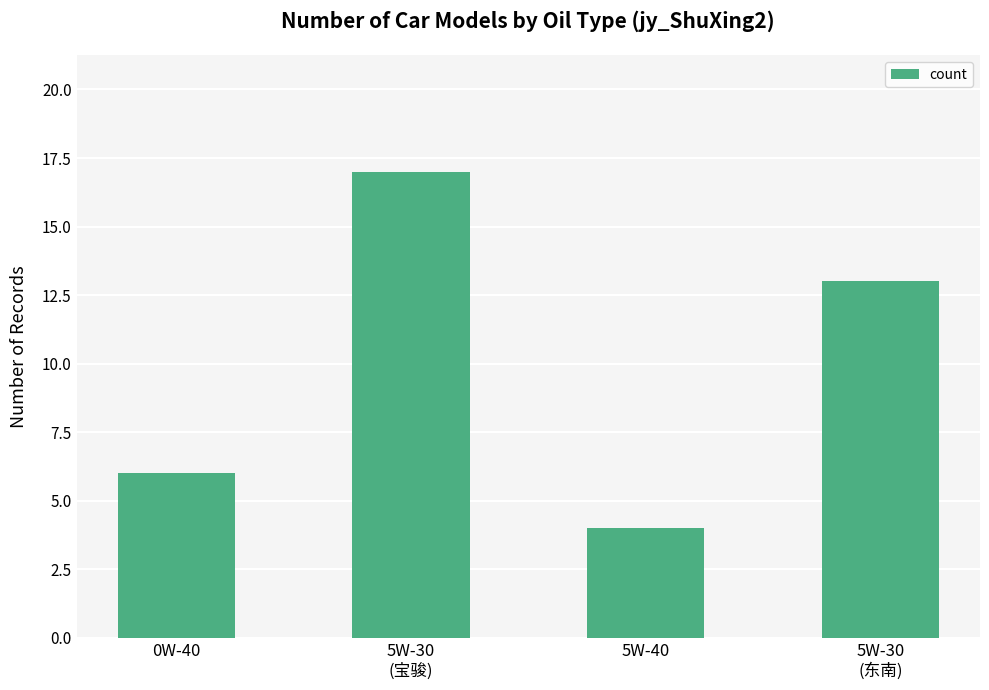

Is it true that the value at 5W-30
(东南) is 13?

True